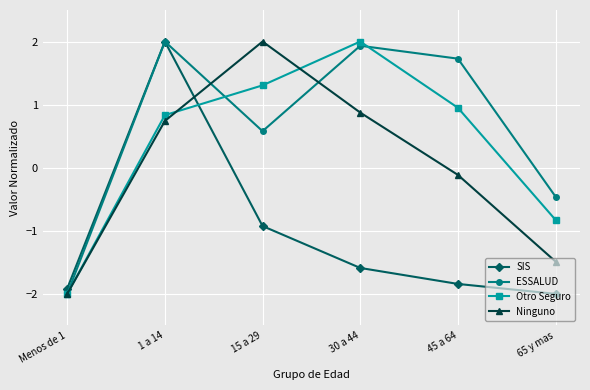

Between Menos de 1 and 45 a 64, which series saw the biggest shift?

ESSALUD